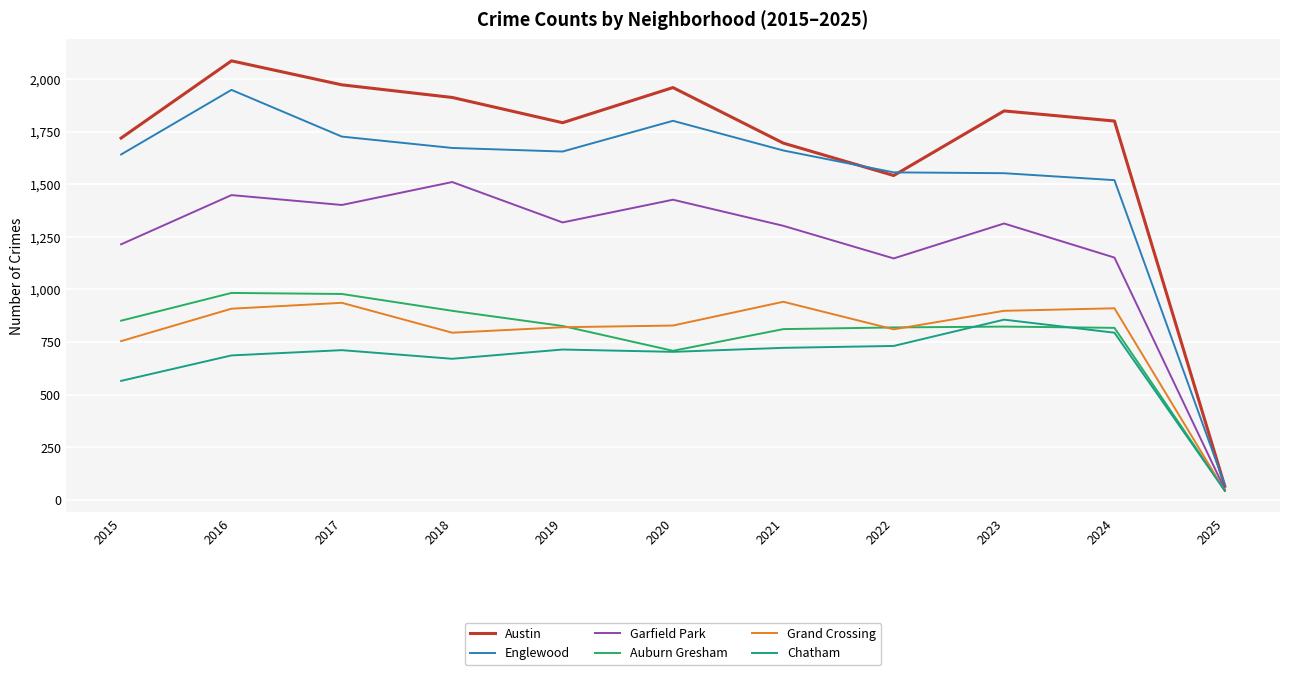

What value does the Garfield Park series have at 2018?

1510